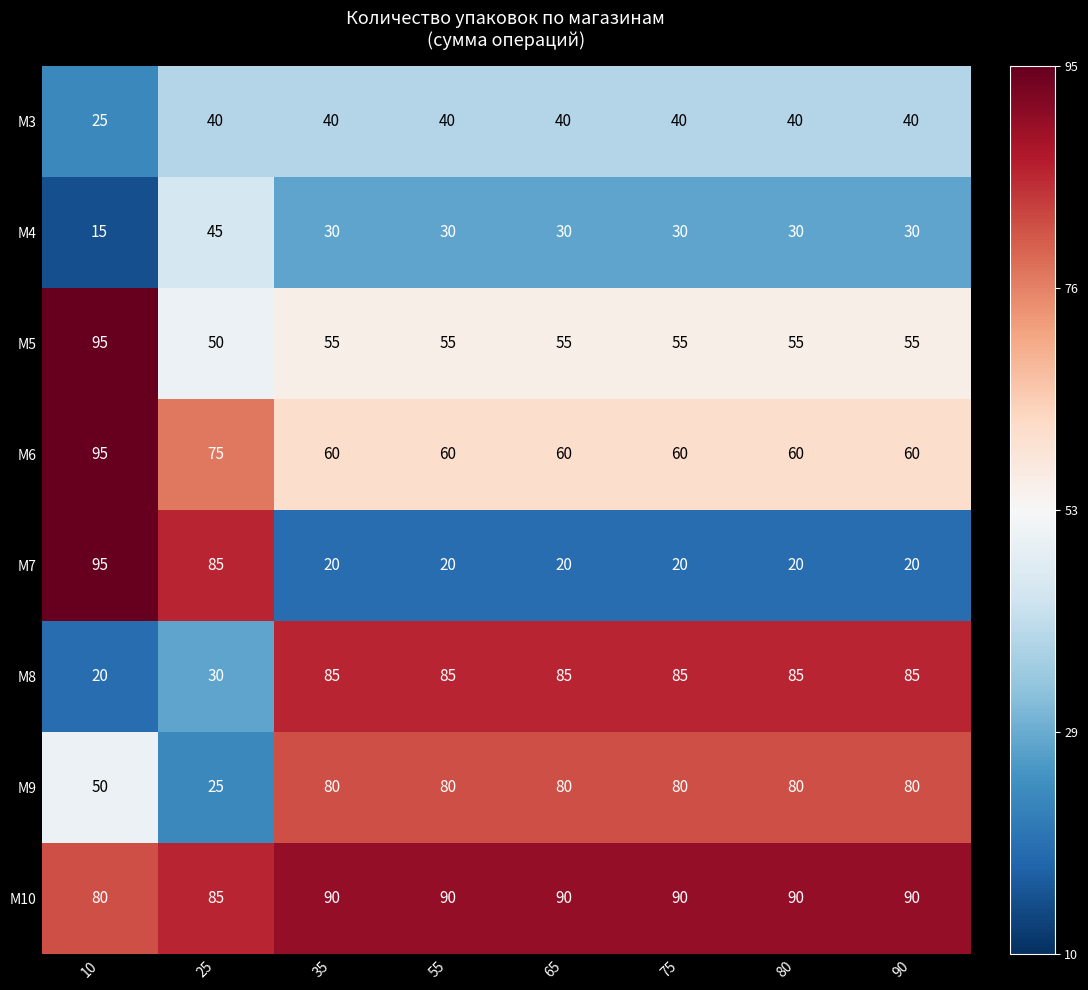

At how many categories does at least one series exceed 23?

8